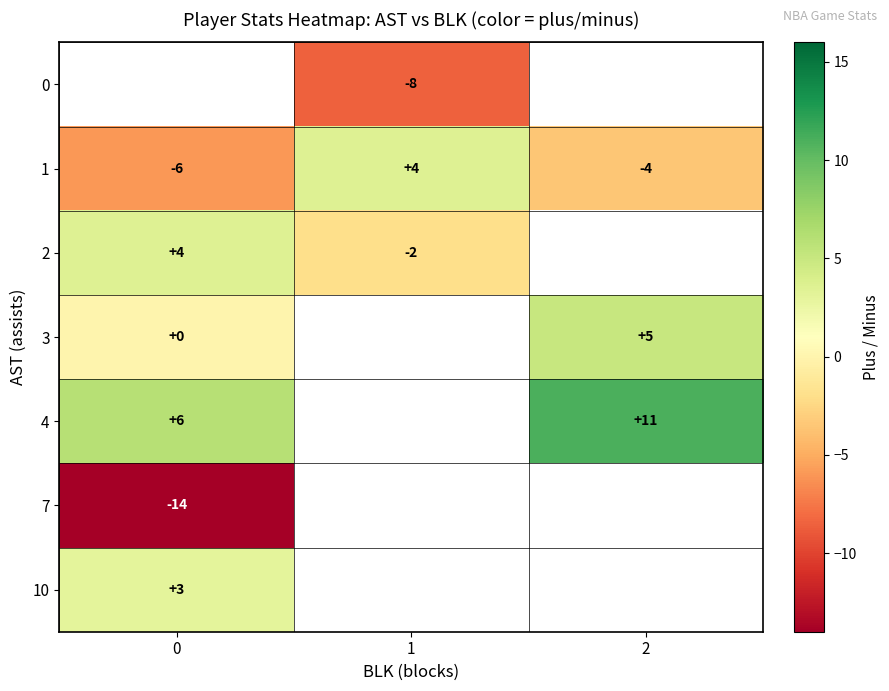

What is the average value of the 1 series?

-2.0